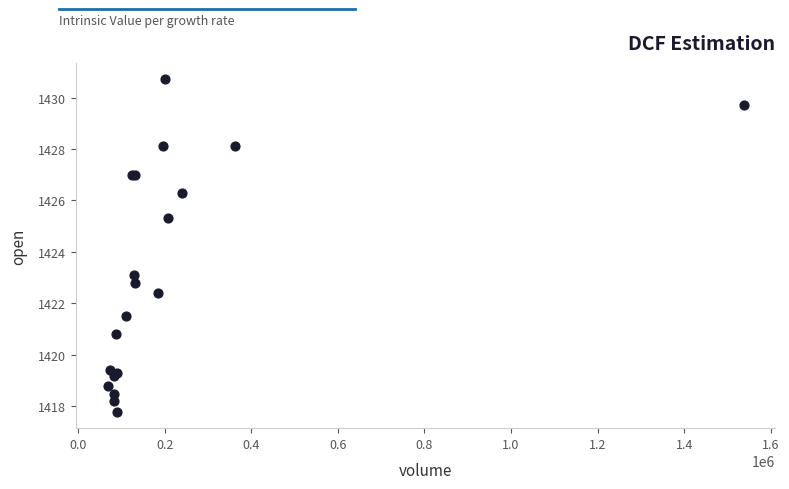

What Y value in the scatter plot is closest to 1424?

1423.1